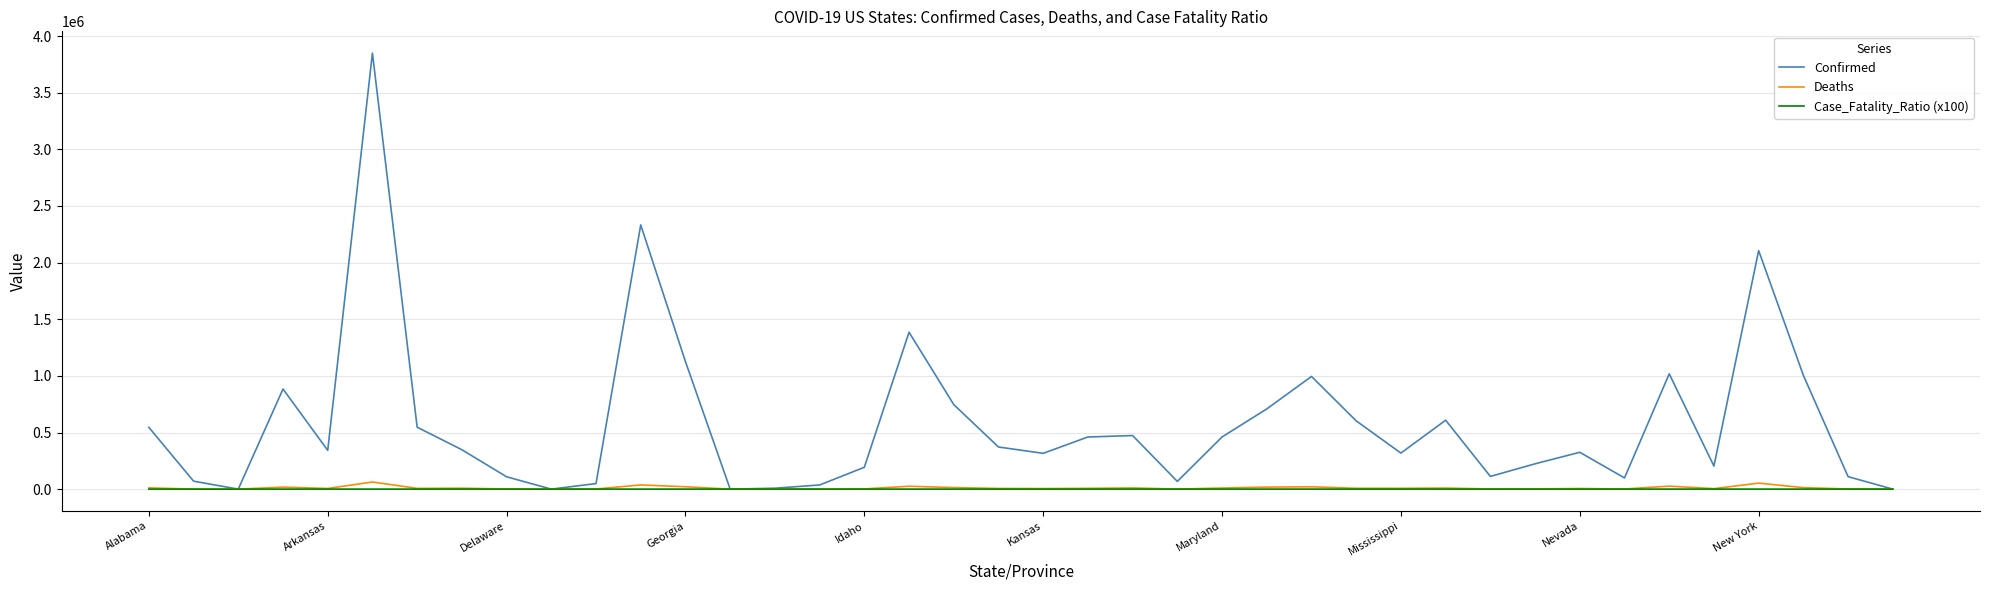

Which series has the widest spread of values?

Confirmed